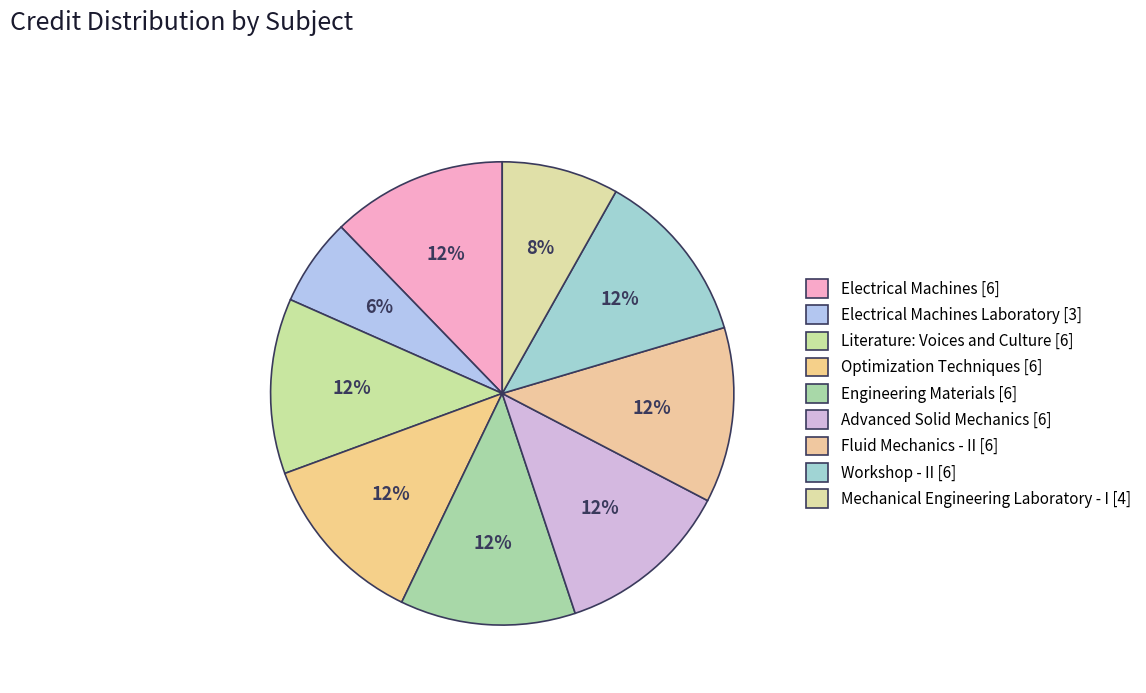

How many slices are in this pie chart?

9